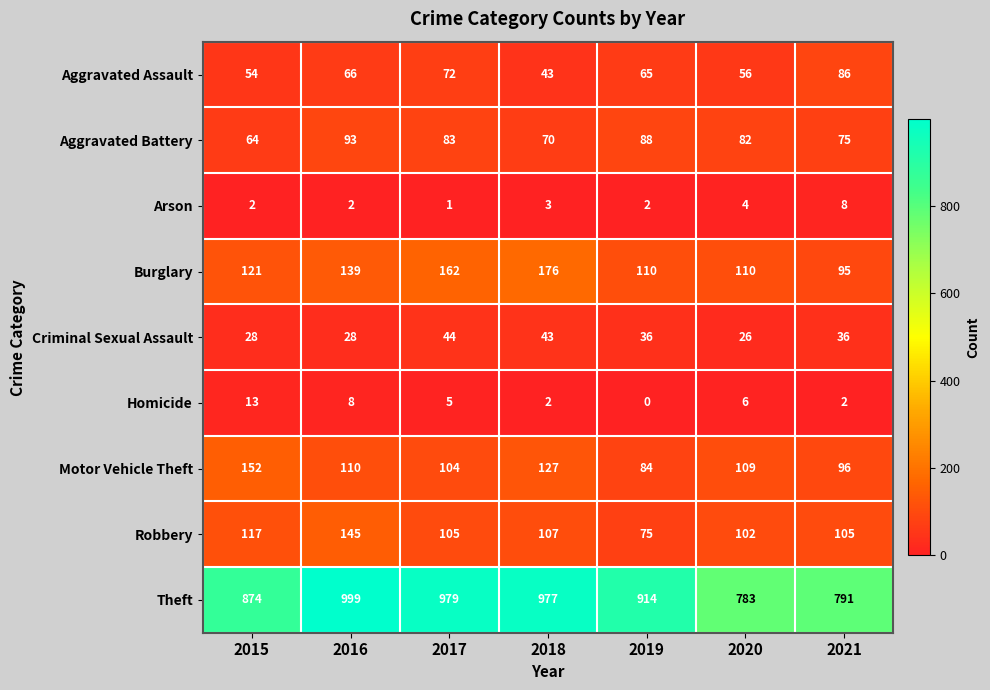

What is the total value across all series at 2016?

1590